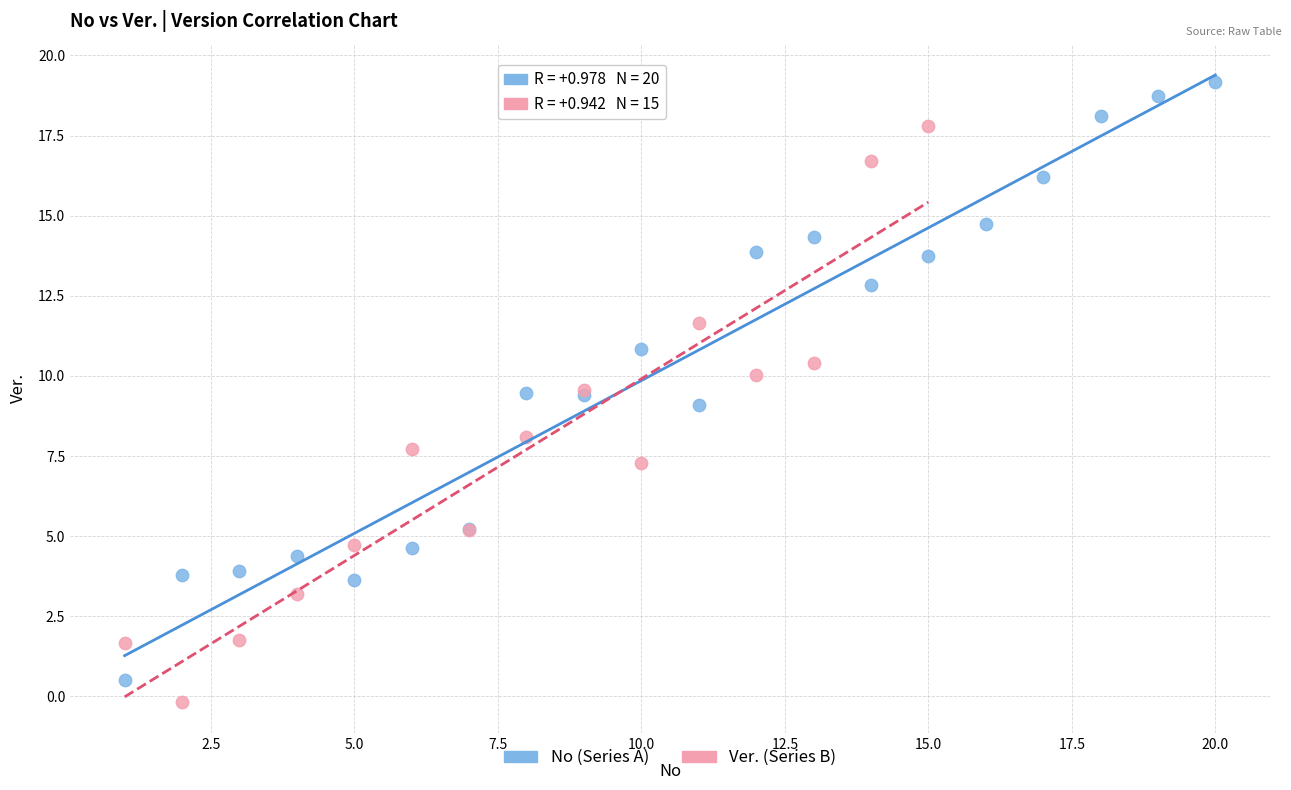

Which series reaches the maximum Y coordinate?

No (Series A)